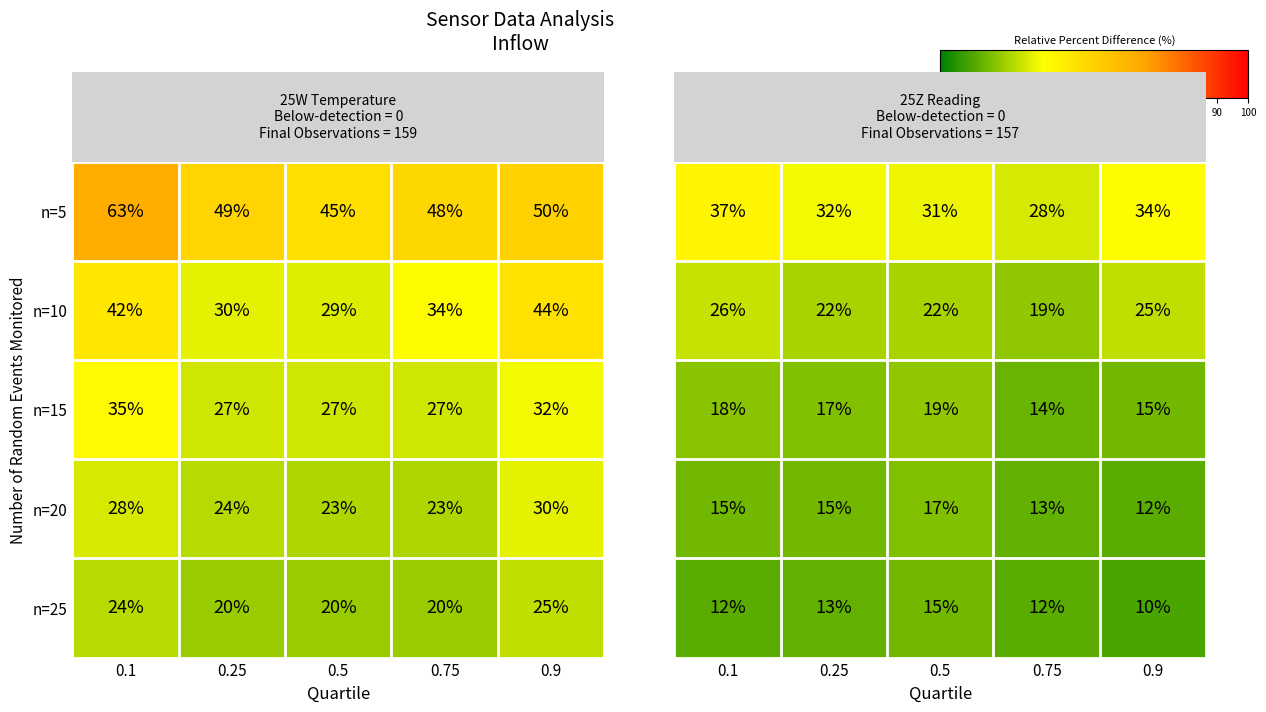

How many categories are shown in the chart?

5